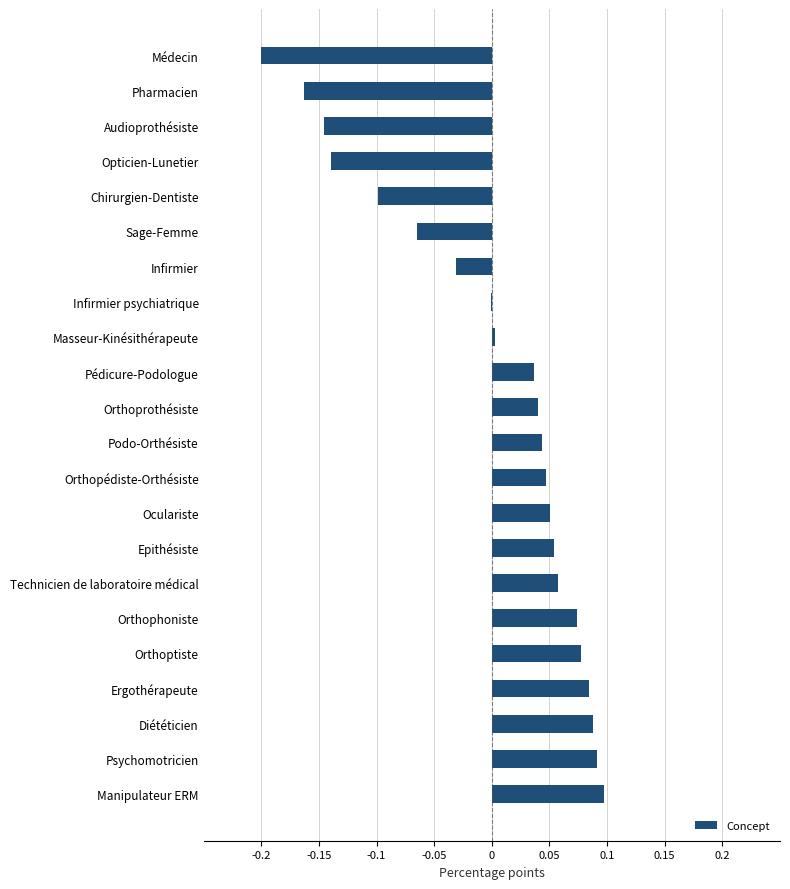

Between Chirurgien-Dentiste and Masseur-Kinésithérapeute, which is larger?

Masseur-Kinésithérapeute